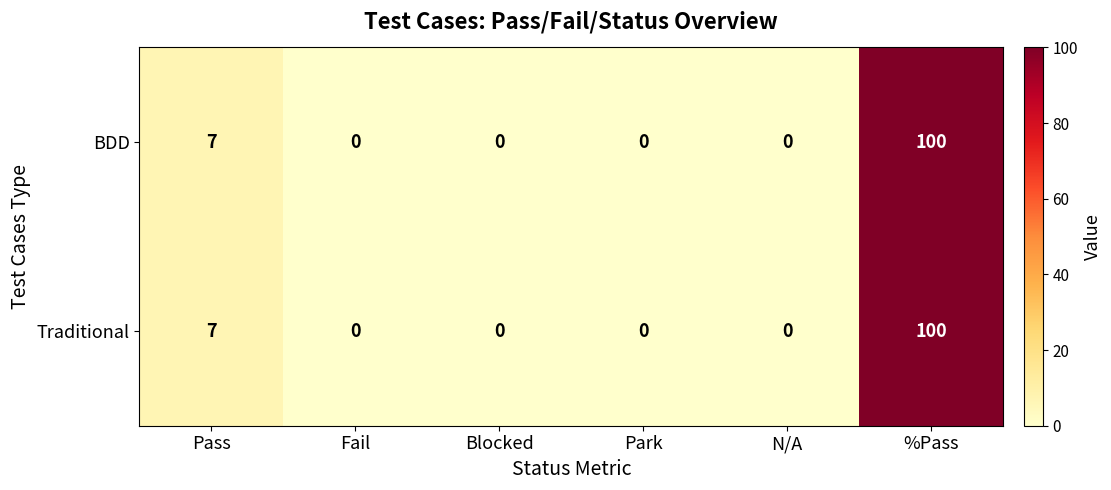

What value does the Traditional series have at Pass, to the nearest 10?

10